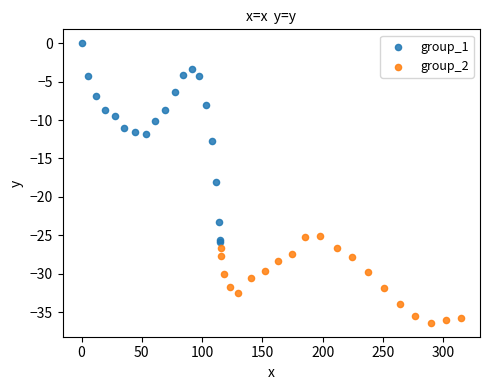

Which series contains the lowest Y value?

group_2